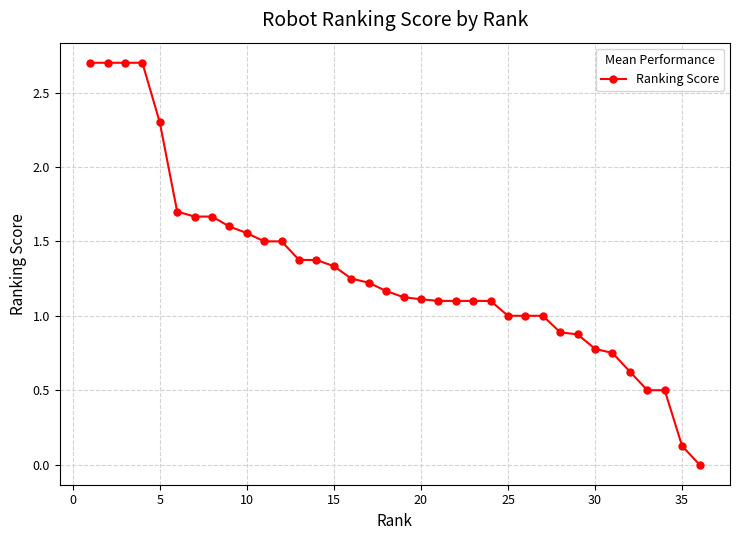

What is the value of the 2nd point from the left?

2.7